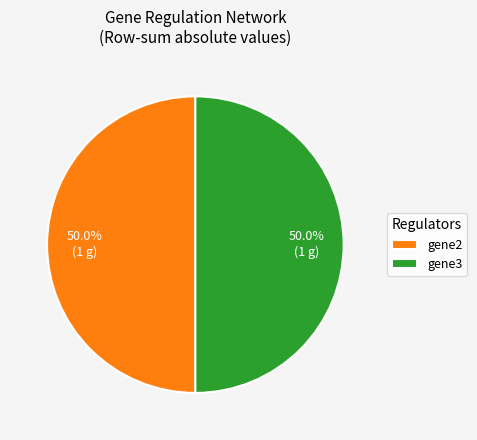

Approximately how many times larger is the value at gene2 compared to gene3?

1.0